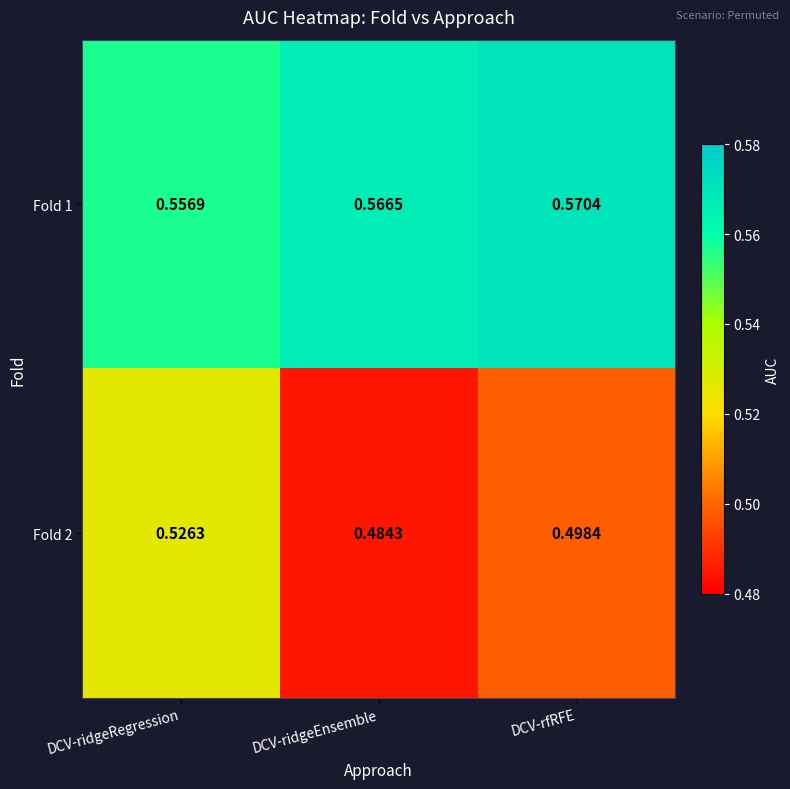

At which category does the chart reach its peak across all series?

DCV-rfRFE